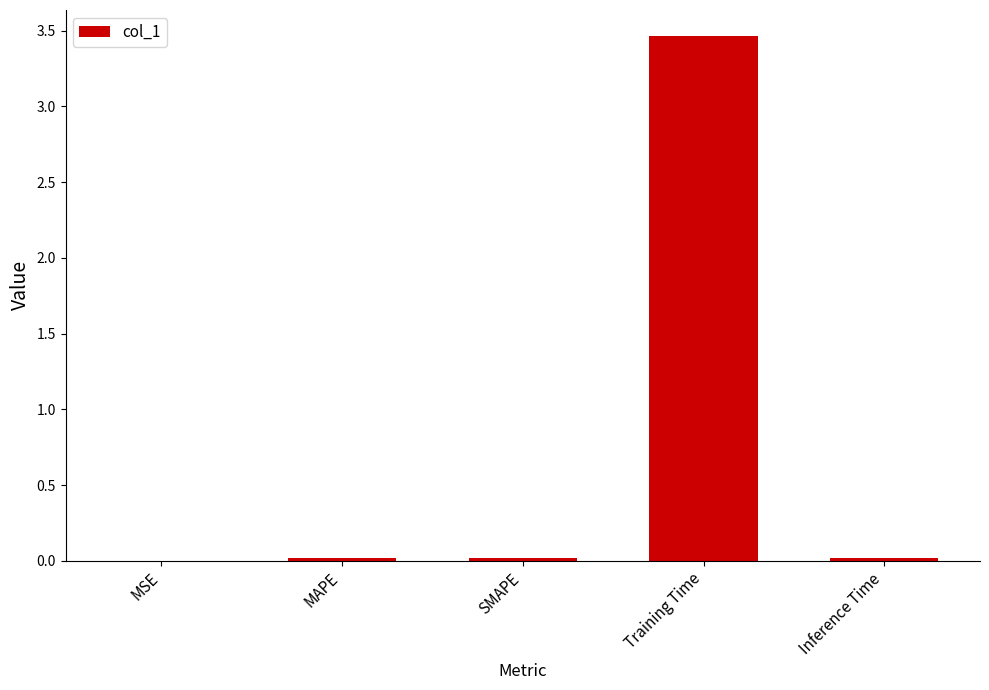

Are the bars horizontal?

No